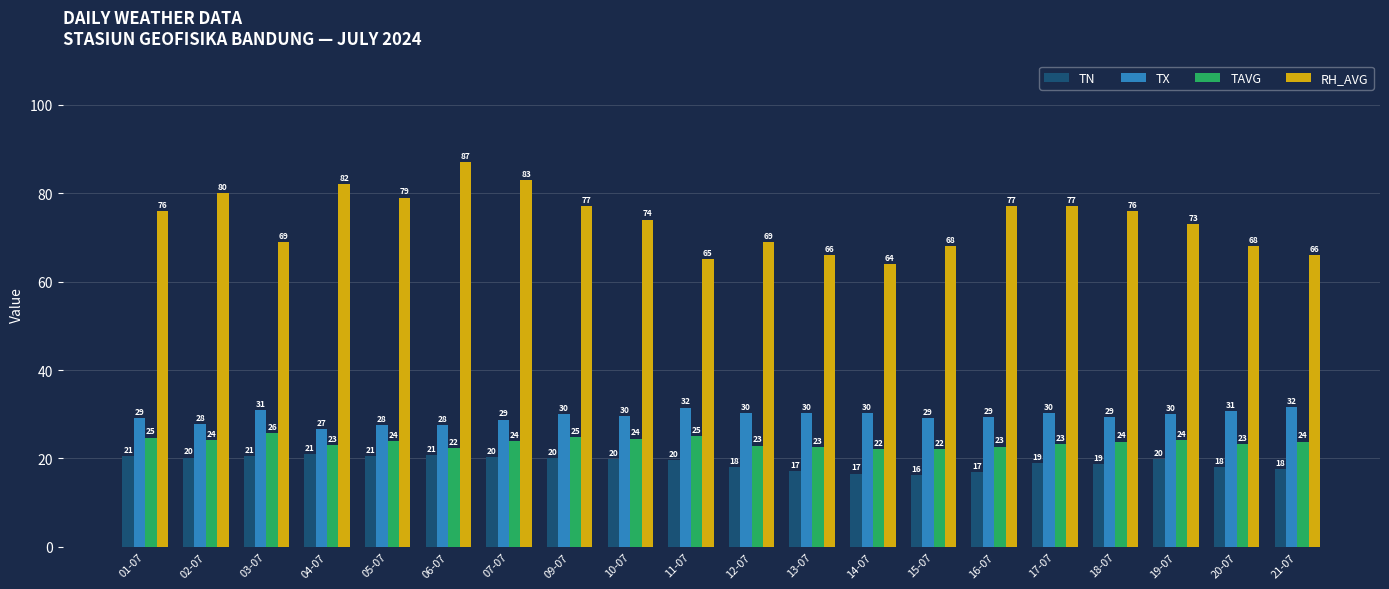

What are all the series names shown in the legend?

TN, TX, TAVG, RH_AVG